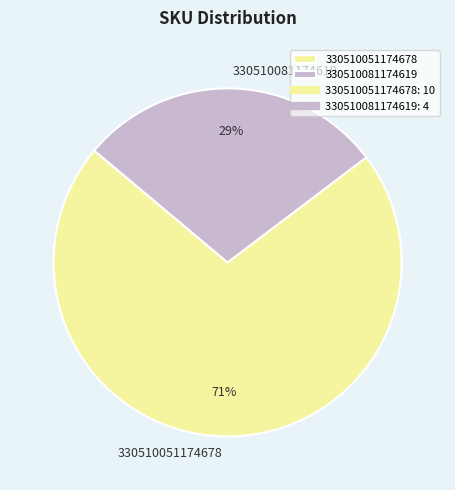

Rank the categories by value from lowest to highest.

330510081174619, 330510051174678